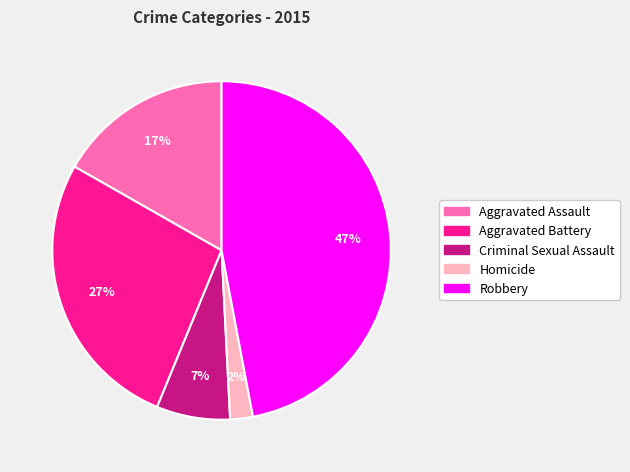

To the nearest percent, what is the difference between the largest and smallest slice percentages?

45%